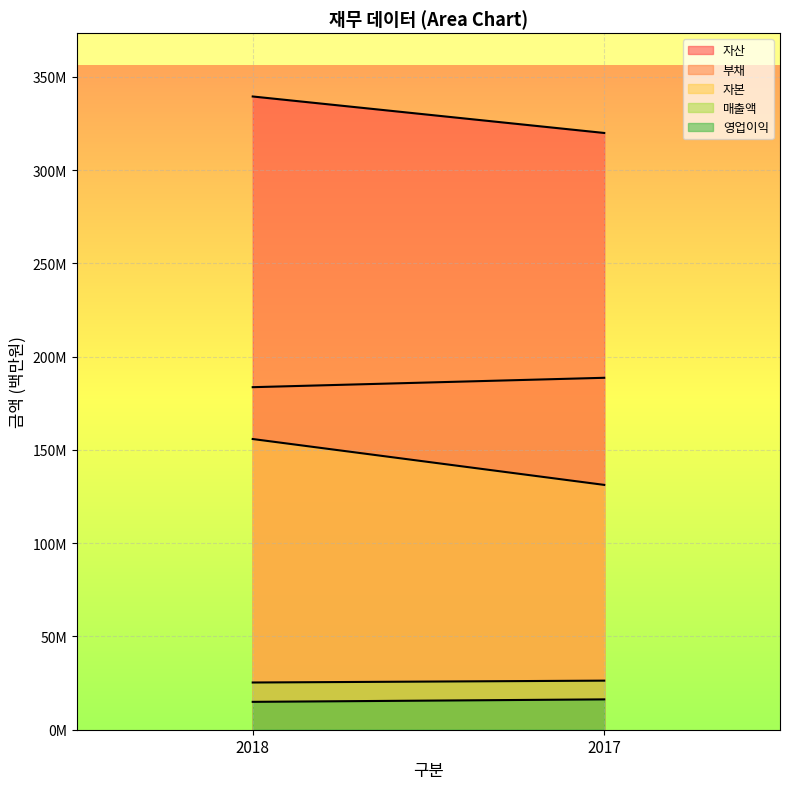

What are all the series names shown in the legend?

자산, 부채, 자본, 매출액, 영업이익